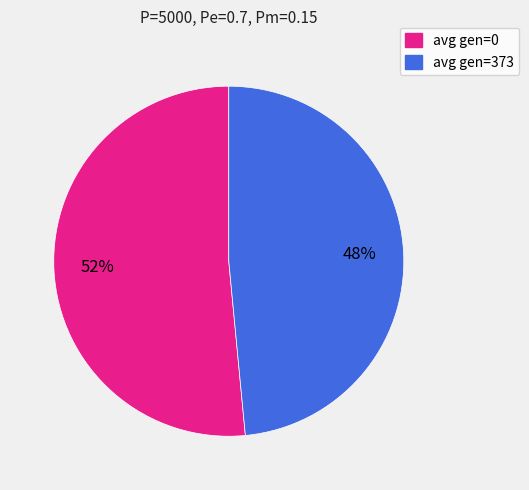

Do avg gen=373 and avg gen=0 together represent more than half of the pie?

Yes